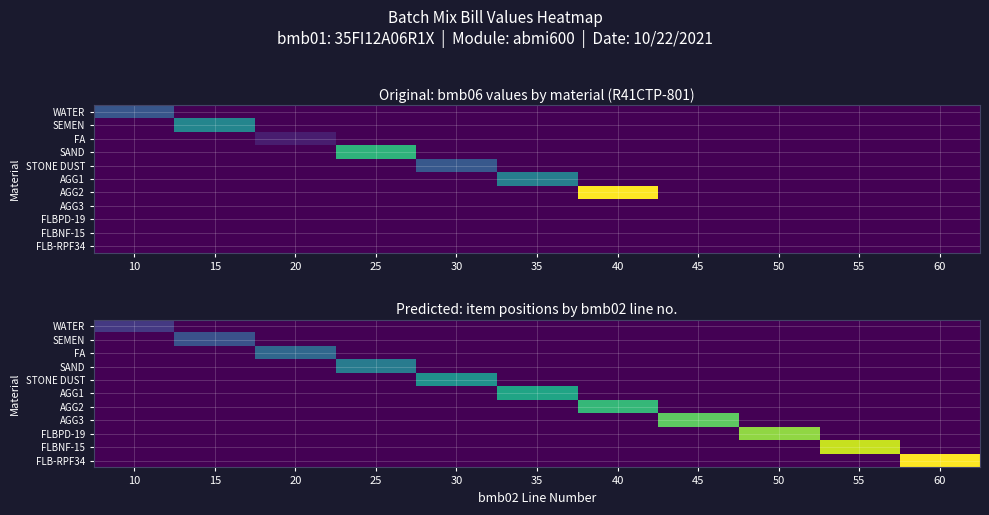

How many categories are shown in the chart?

11